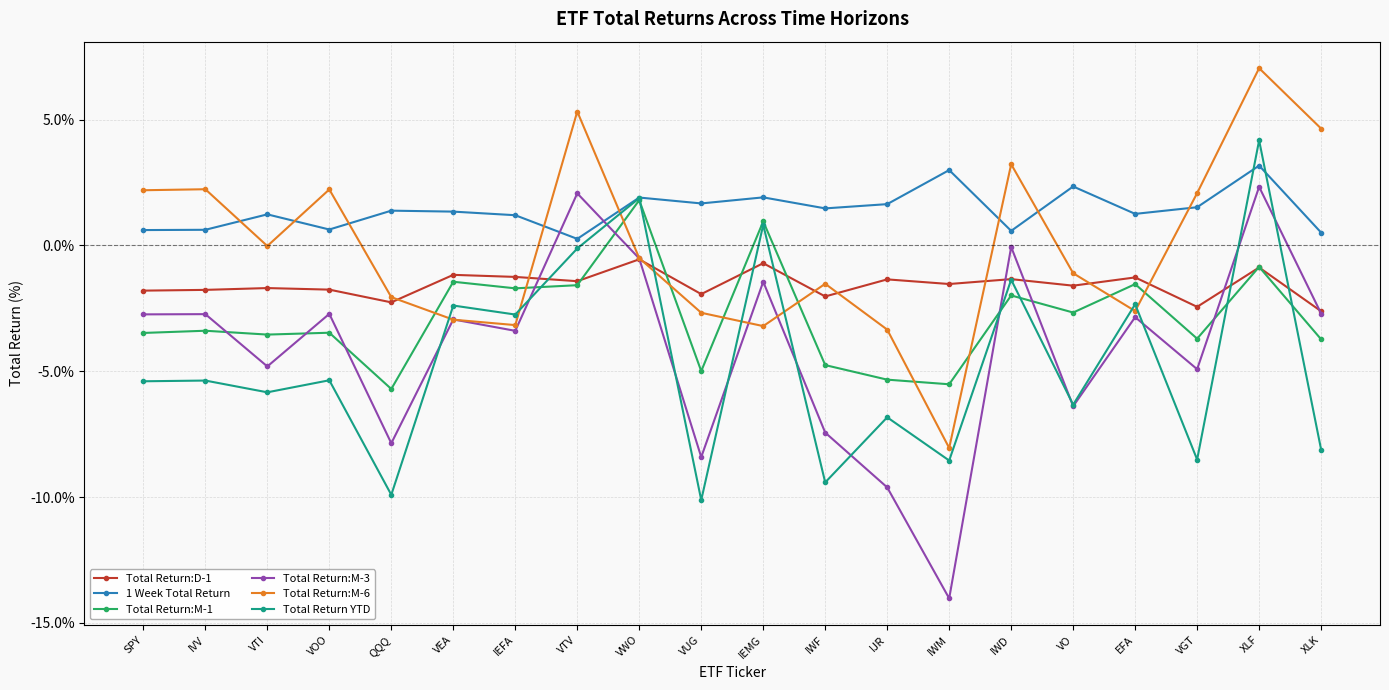

What is the label of the 18th point from the right?

VTI